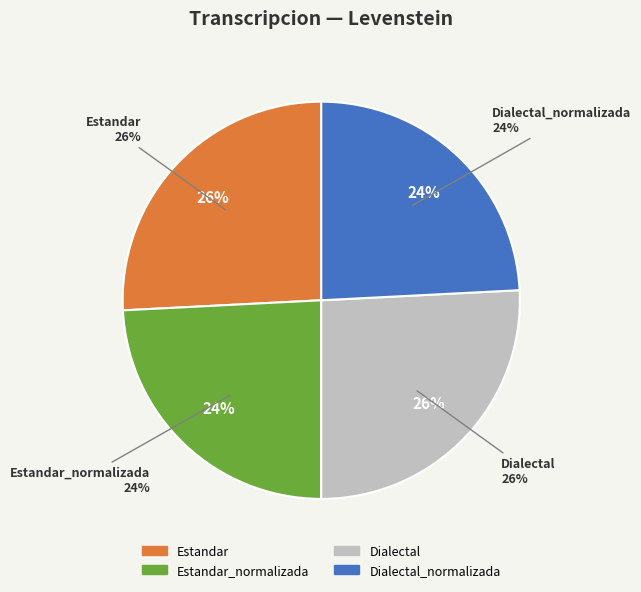

Approximately how many times larger is the value at Estandar compared to Estandar_normalizada?

1.1